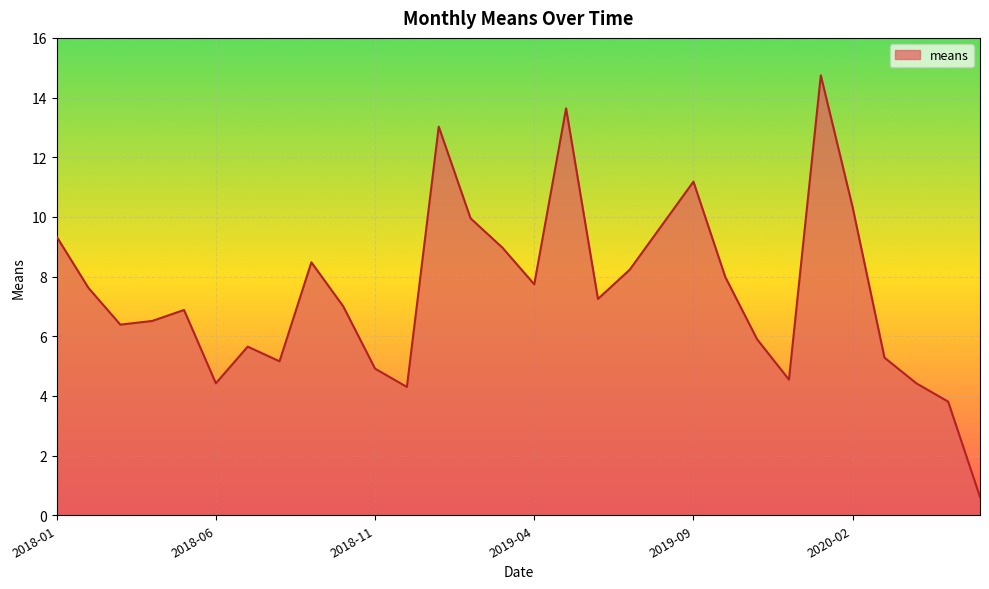

What is the difference between the maximum and minimum values?

14.1